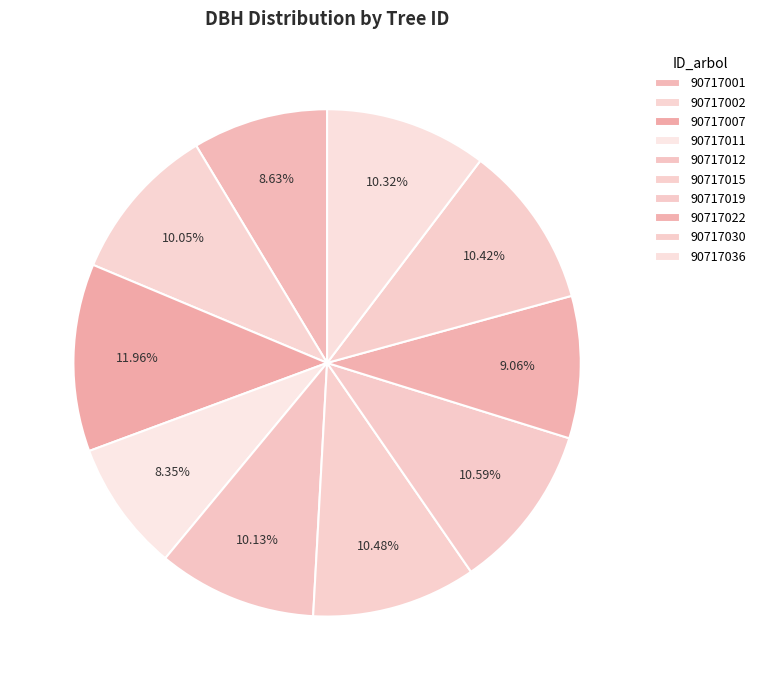

To the nearest percent, what is the difference between the largest and smallest slice percentages?

4%